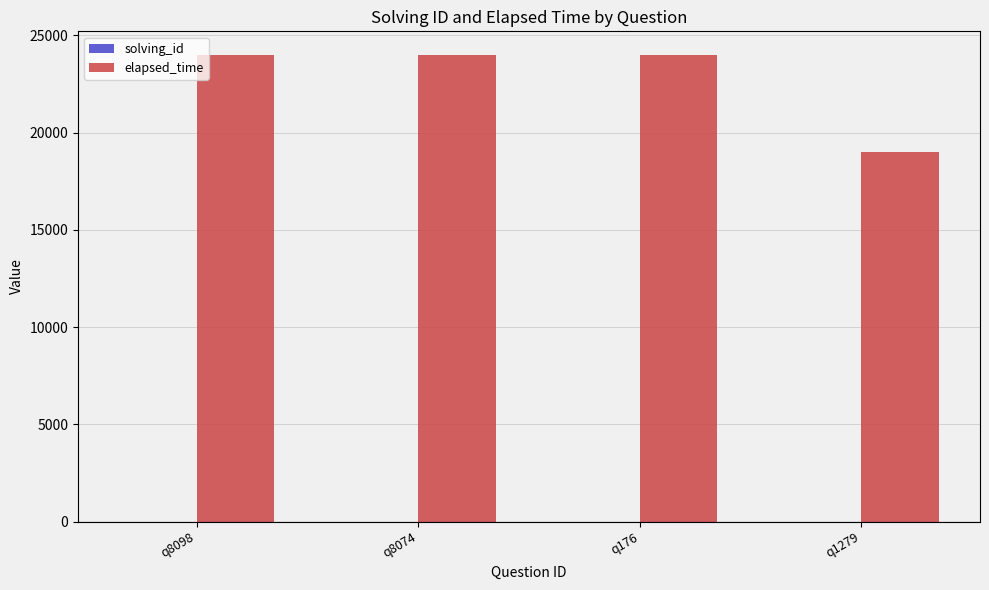

What is the total value across all series at q8098?

24001